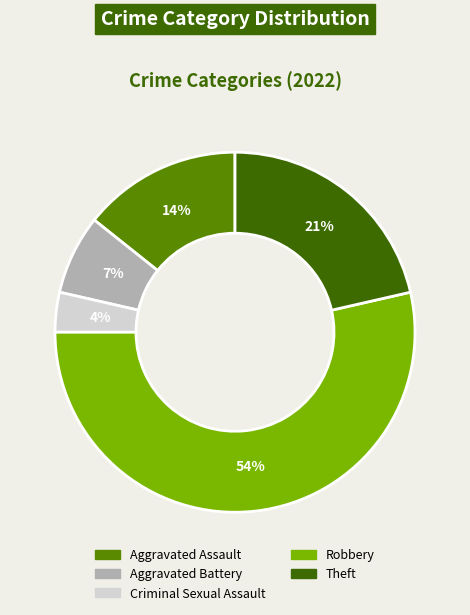

What is the majority slice?

Robbery